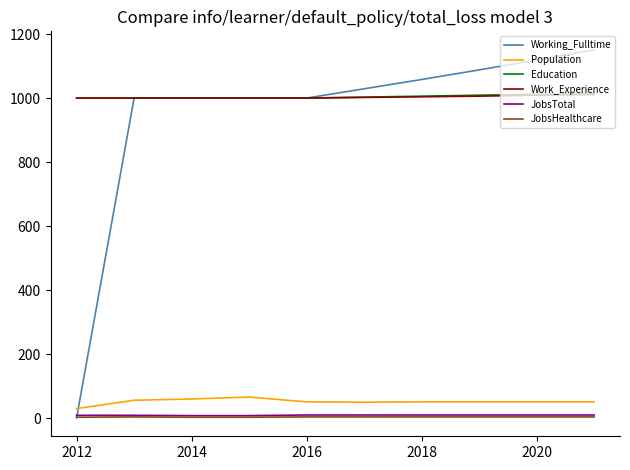

True or false: JobsHealthcare and Education cross at least once.

False